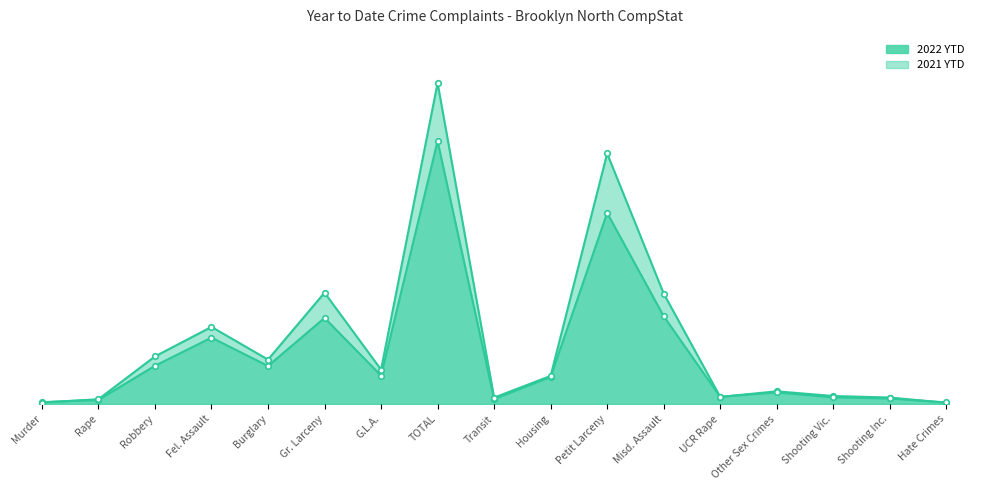

How many times do 2021 YTD and 2022 YTD cross each other?

3